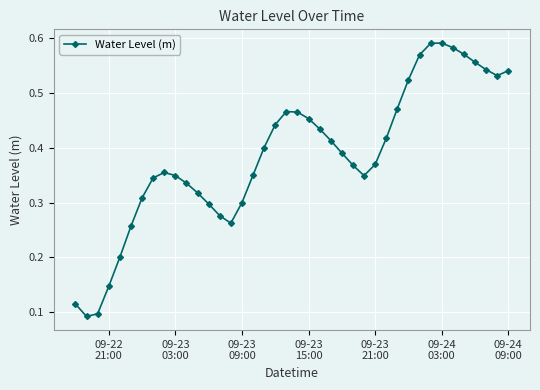

What is the sum of all values?

15.5